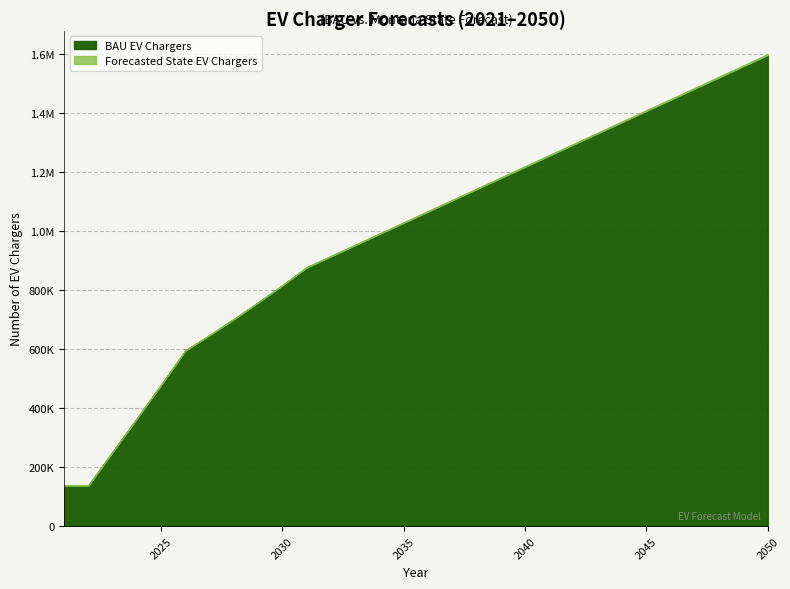

What are all the series names shown in the legend?

BAU EV Chargers, Forecasted State EV Chargers